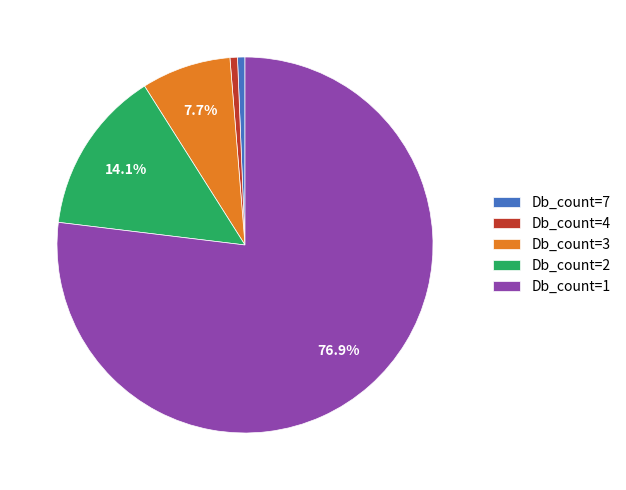

Which slice is the largest?

Db_count=1